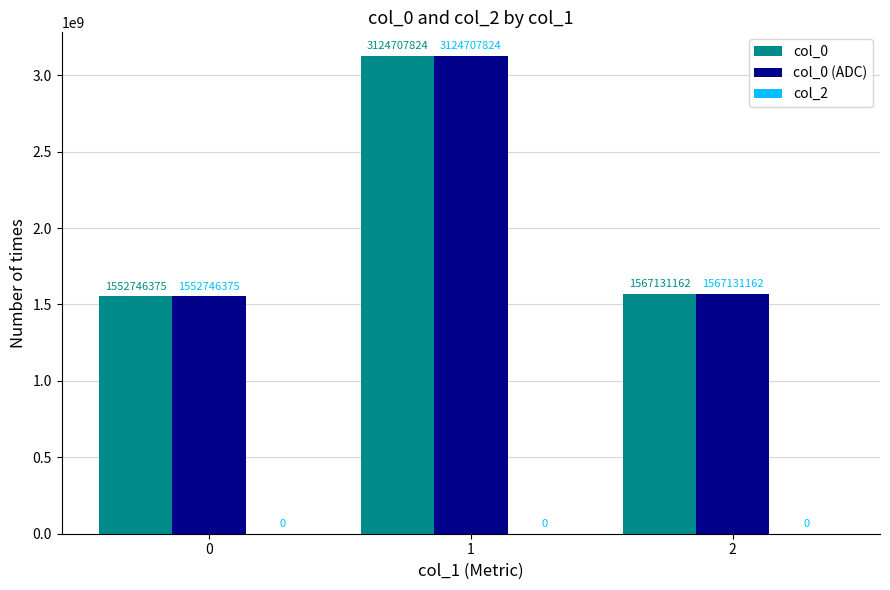

What is the difference between the highest and lowest values at 1?

0